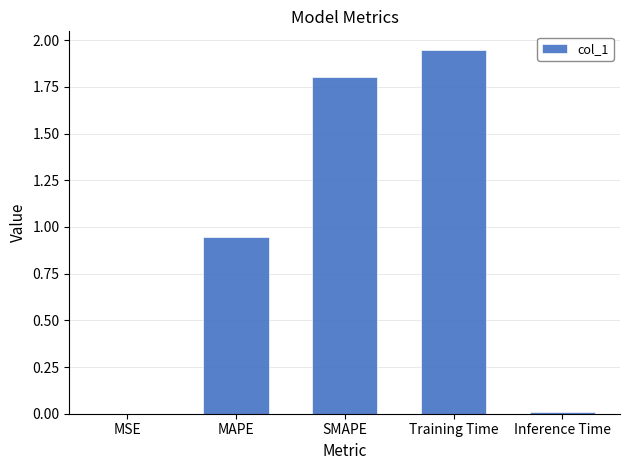

What is the sum of all values?

4.7